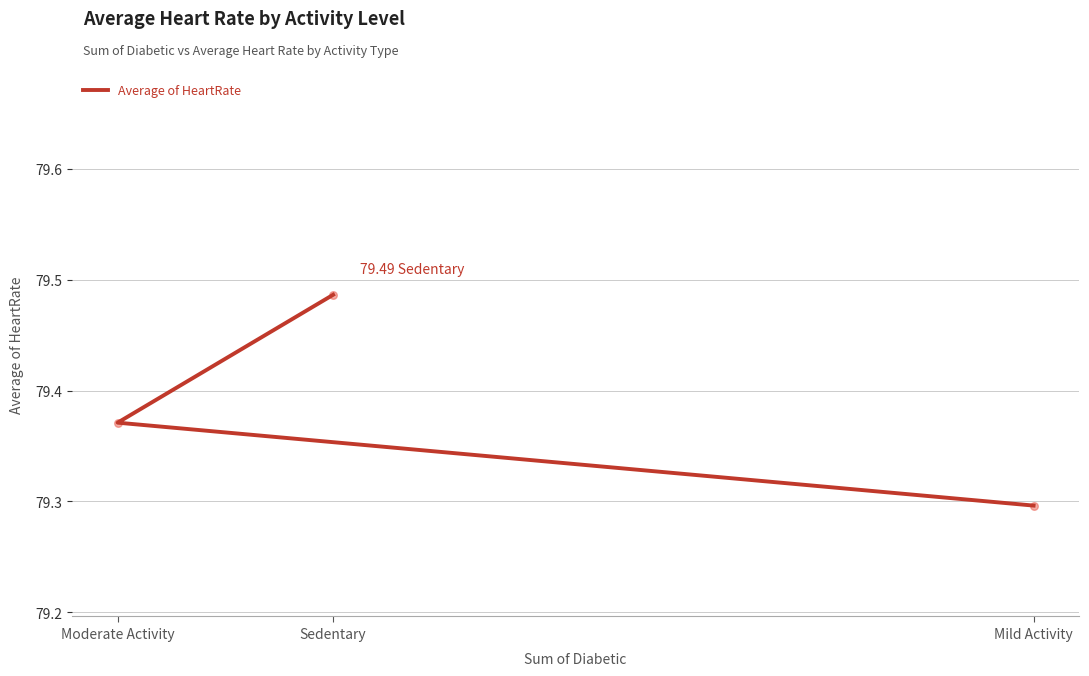

Approximately how many times larger is the value at Sedentary compared to Mild Activity?

1.0